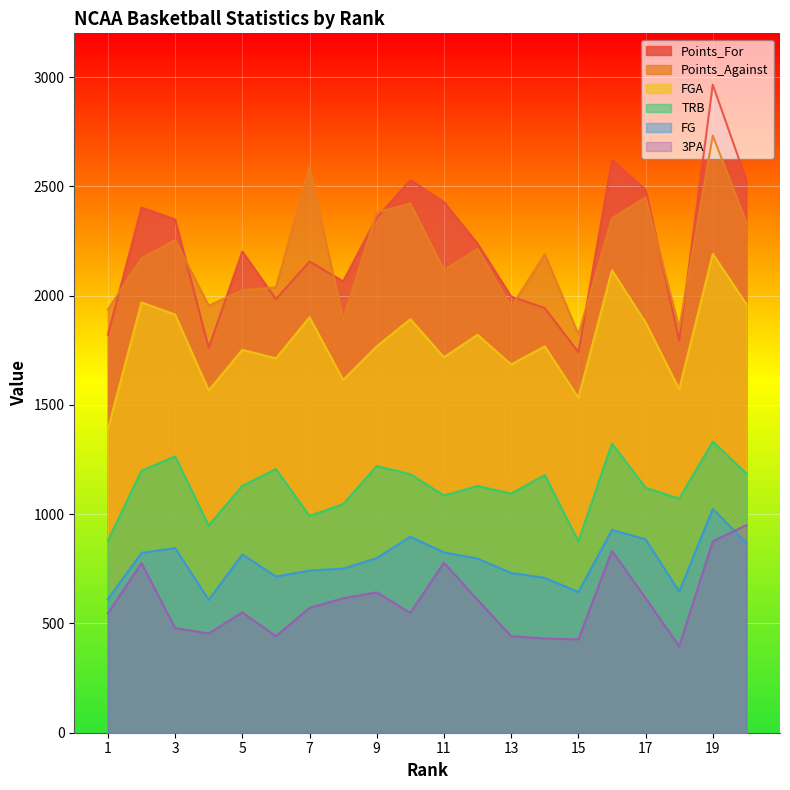

How many lines are shown in the chart?

6